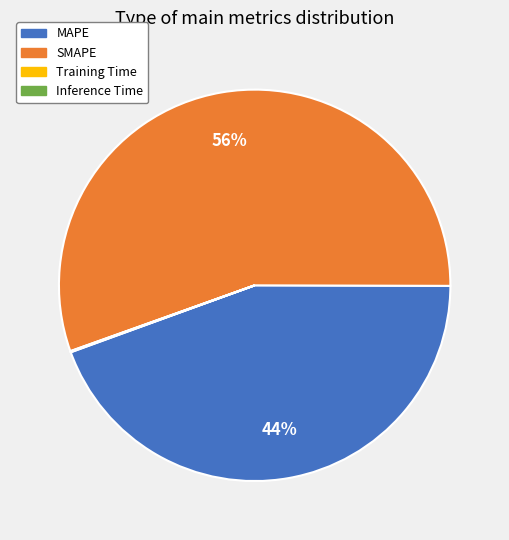

What is the largest slice in the pie chart?

SMAPE